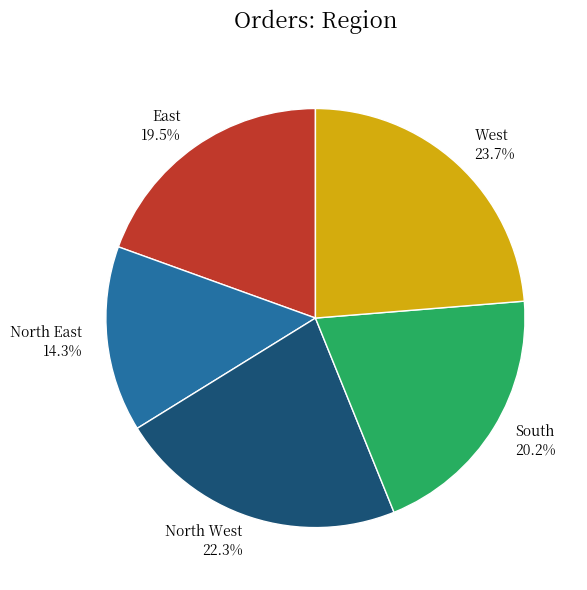

To the nearest percent, what is the average slice percentage?

20%